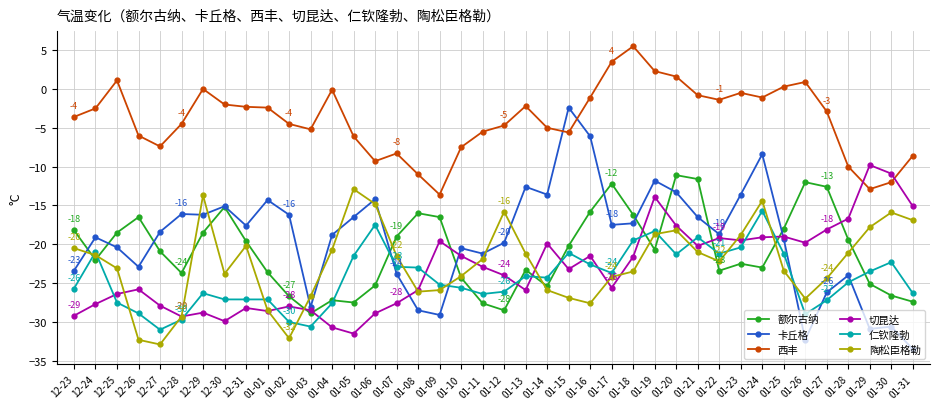

How many lines are shown in the chart?

6